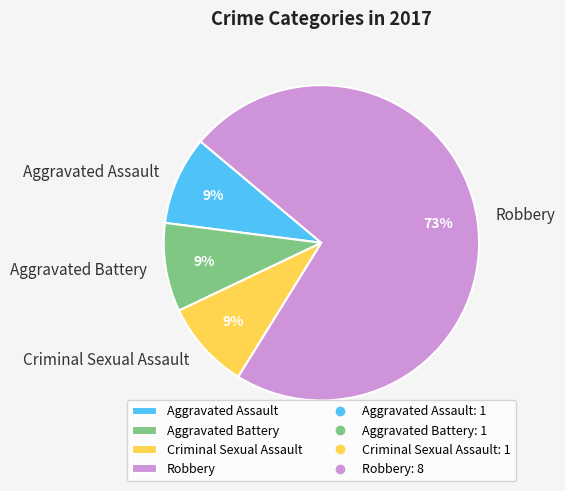

Between Aggravated Battery and Robbery, which is larger?

Robbery